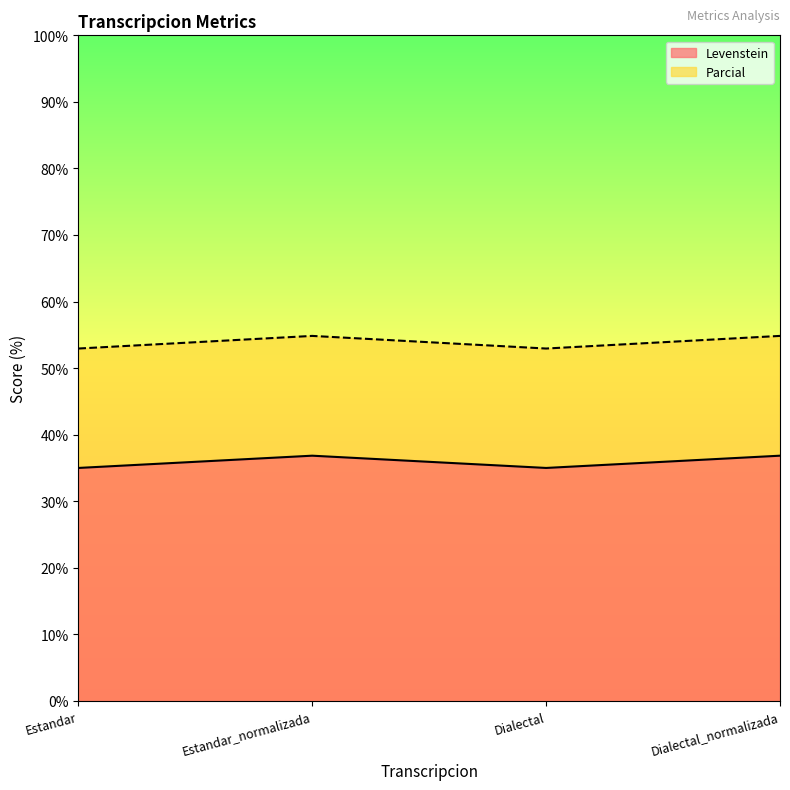

The value of Parcial at Dialectal is 24.5. True or false?

False